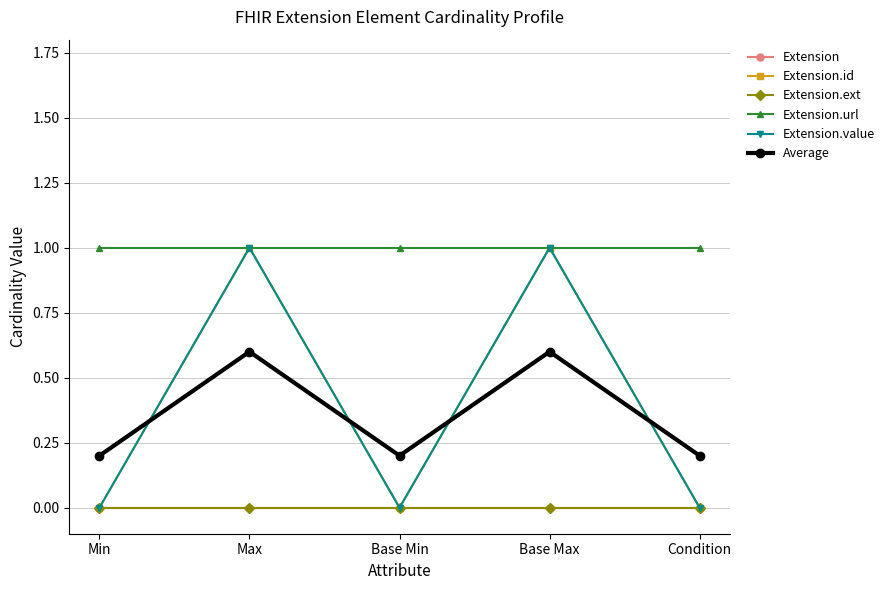

Is this an area chart (filled region under the line)?

No